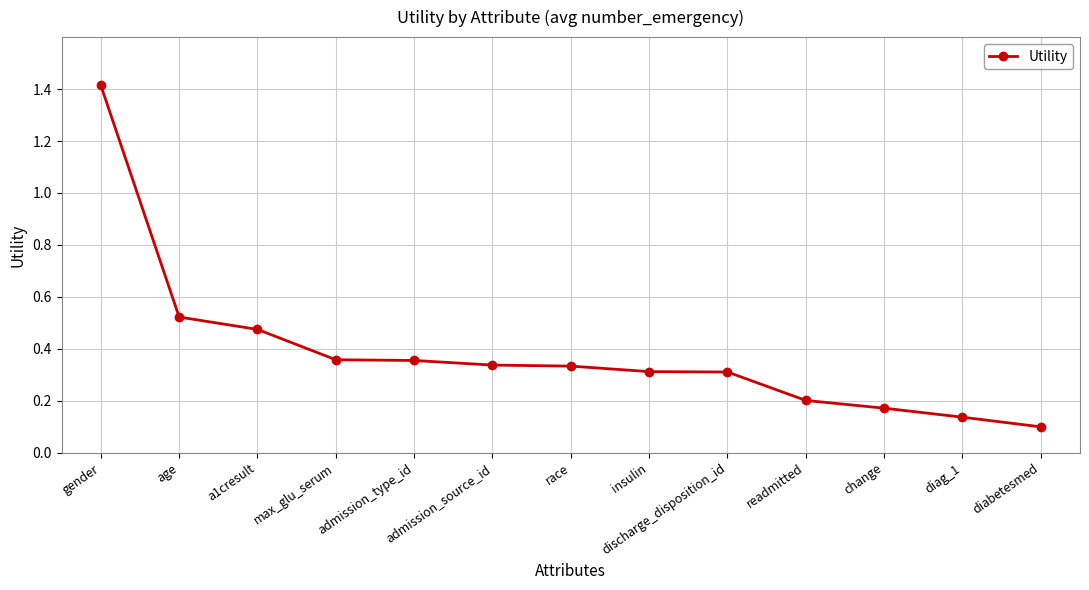

True or false: the data shows 0.2 at admission_source_id.

False